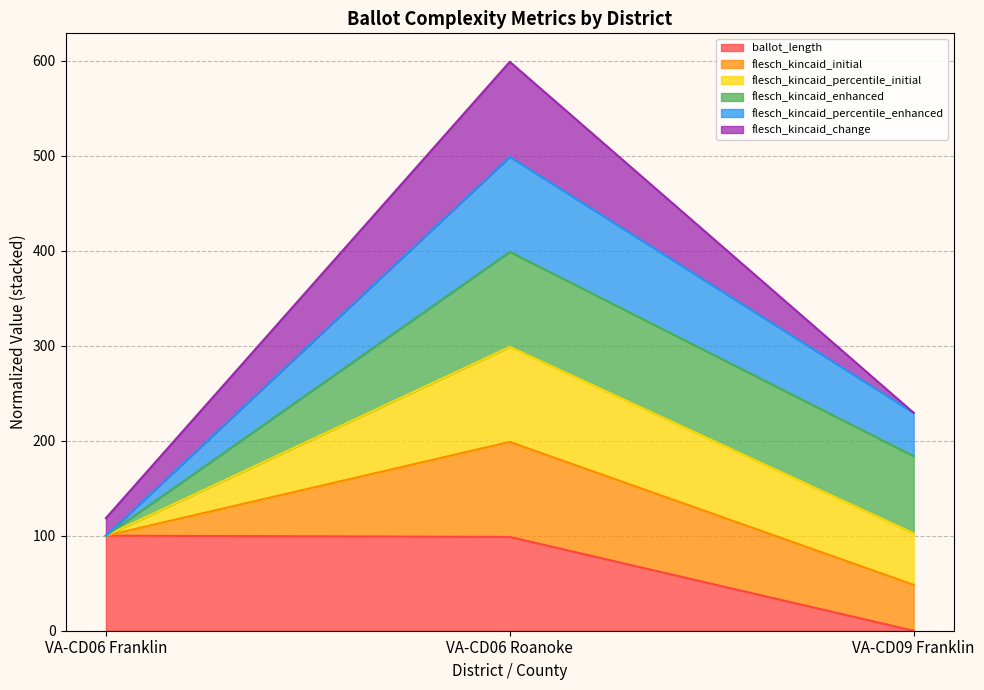

At which label does ballot_length reach its minimum?

VA-CD09 Franklin